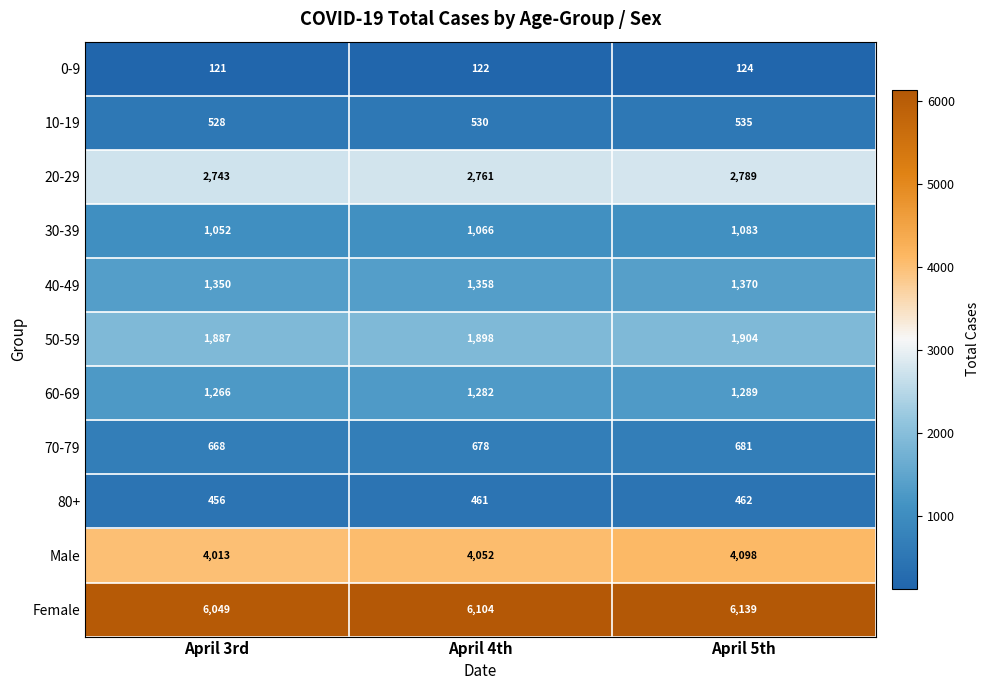

Is it true that 20-29 equals 2743 at April 3rd?

True